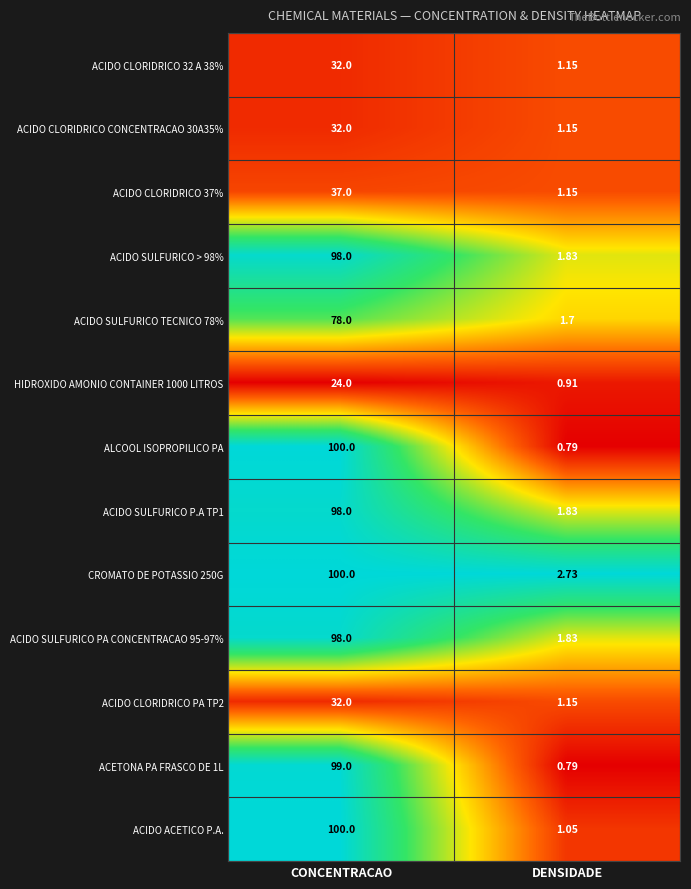

What is the maximum value shown in the chart?

100.0